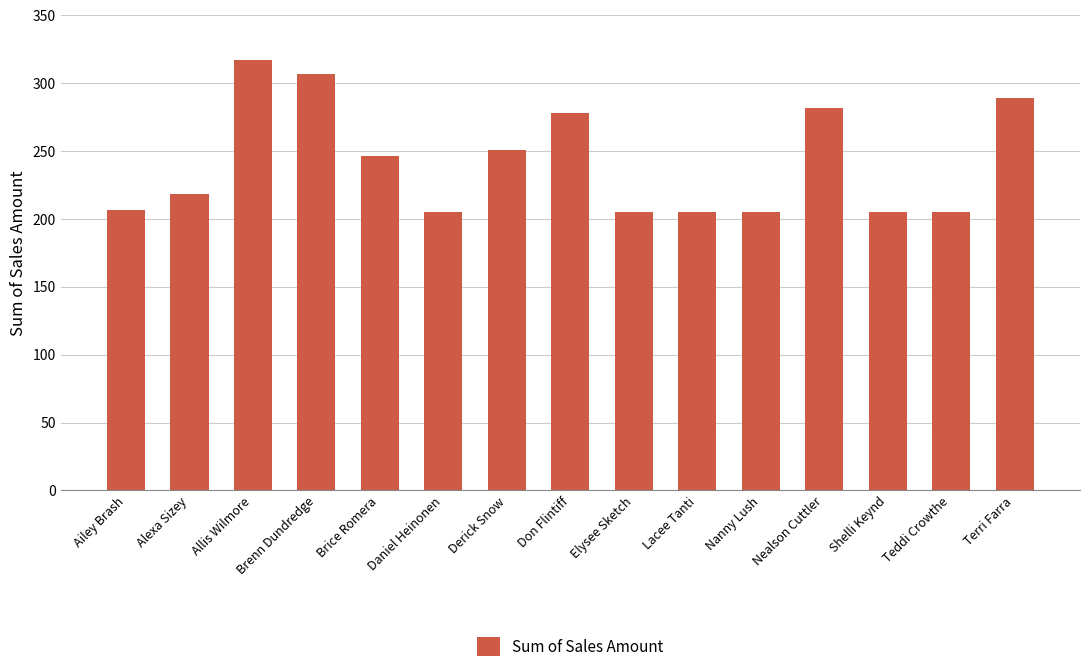

Reading left to right, what are all the values shown in this chart?

Ailey Brash=206.6	Alexa Sizey=218.7	Allis Wilmore=317.1	Brenn Dundredge=307.0	Brice Romera=246.2	Daniel Heinonen=204.9	Derick Snow=251.1	Don Flintiff=278.0	Elysee Sketch=204.9	Lacee Tanti=204.9	Nanny Lush=204.9	Nealson Cuttler=281.7	Shelli Keynd=204.9	Teddi Crowthe=204.9	Terri Farra=289.1